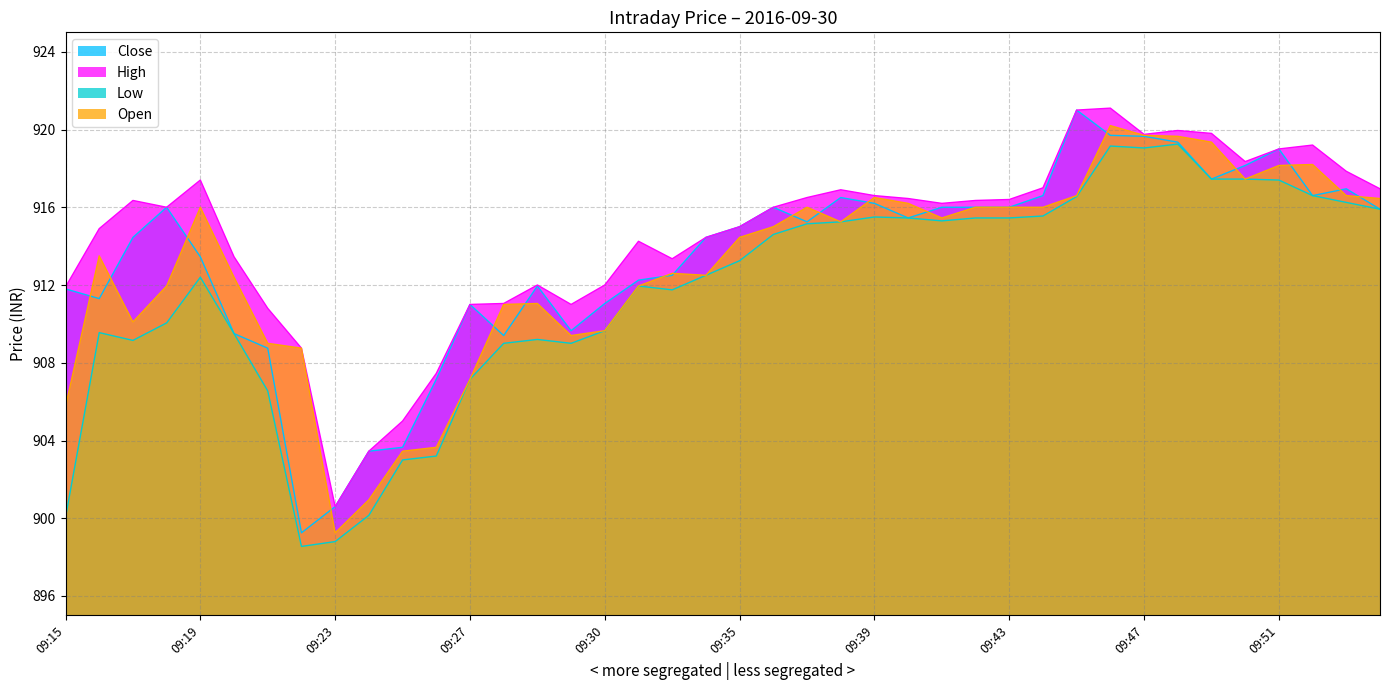

Between 09:28 and 09:50, which series saw the biggest shift?

Close